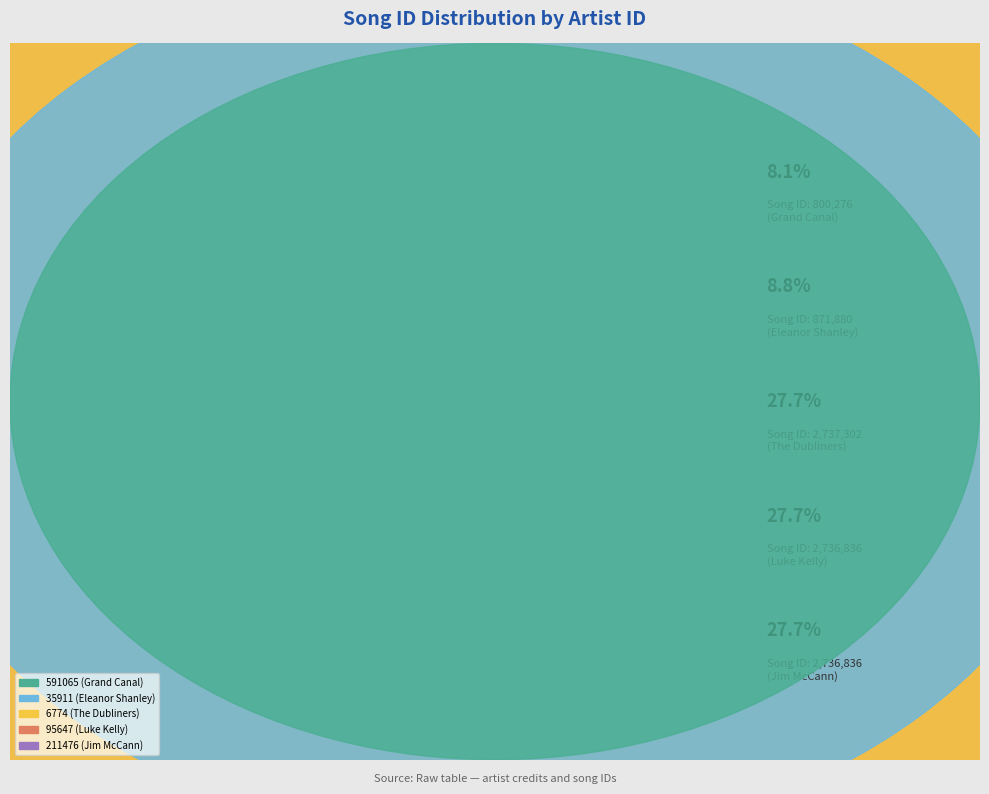

To the nearest percent, what portion does 35911 represent?

9%